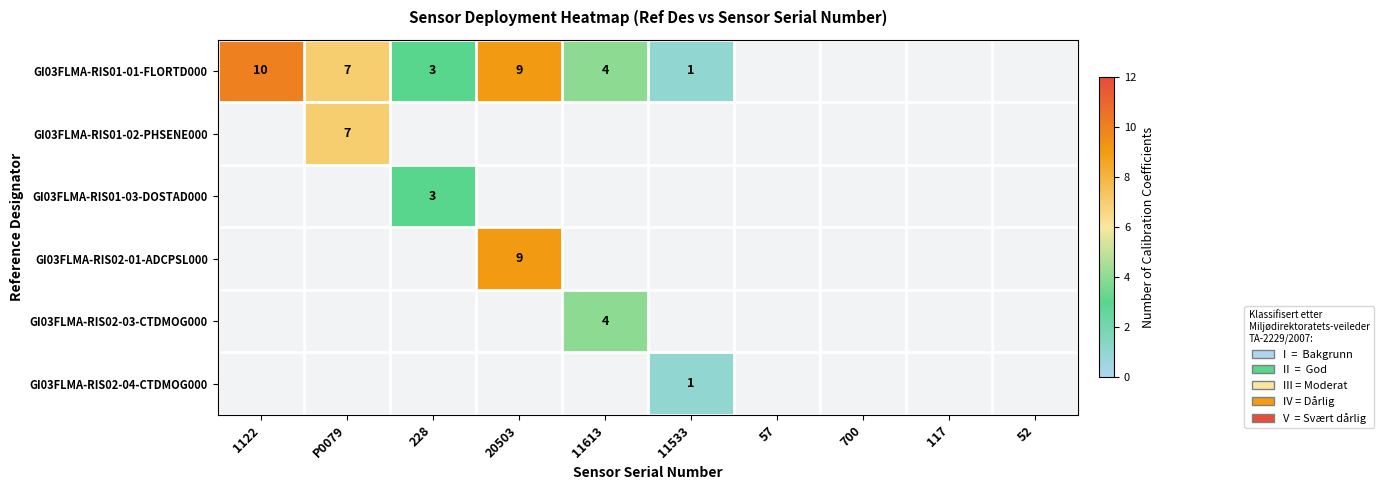

True or false: GI03FLMA-RIS02-04-CTDMOG000 has a value of 1.7 at 11533.

False